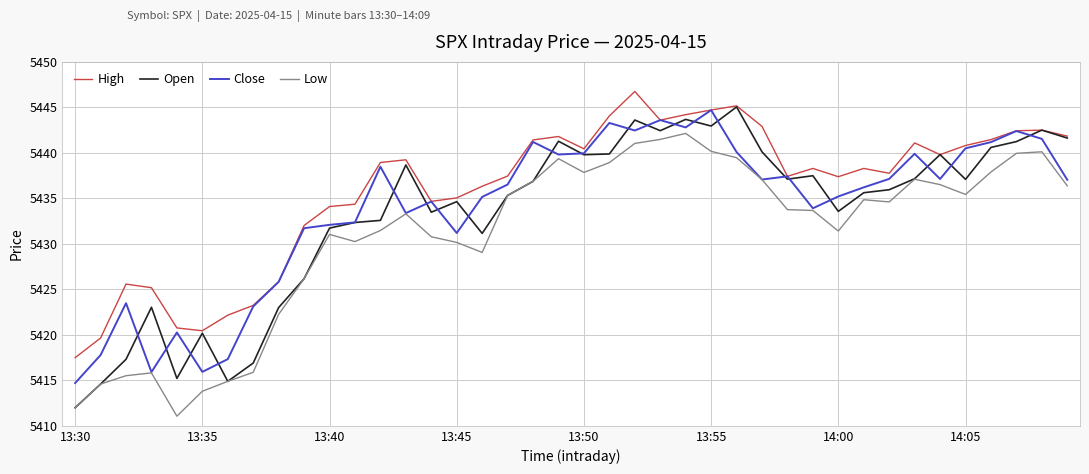

Which series has the largest total across all categories?

High